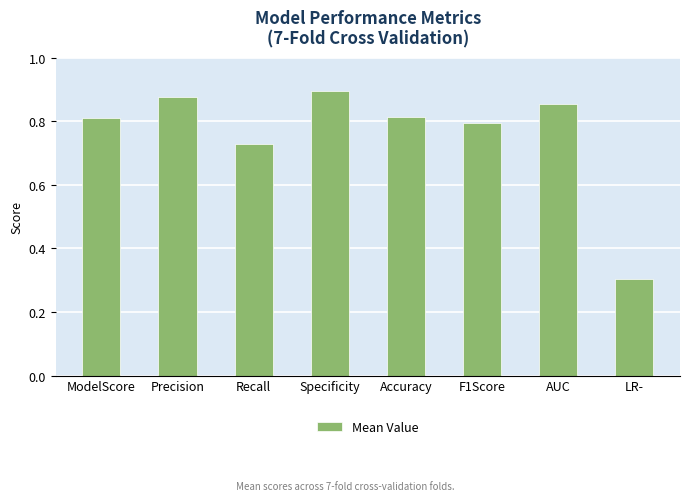

Count the values in the range 0 to 1.

8